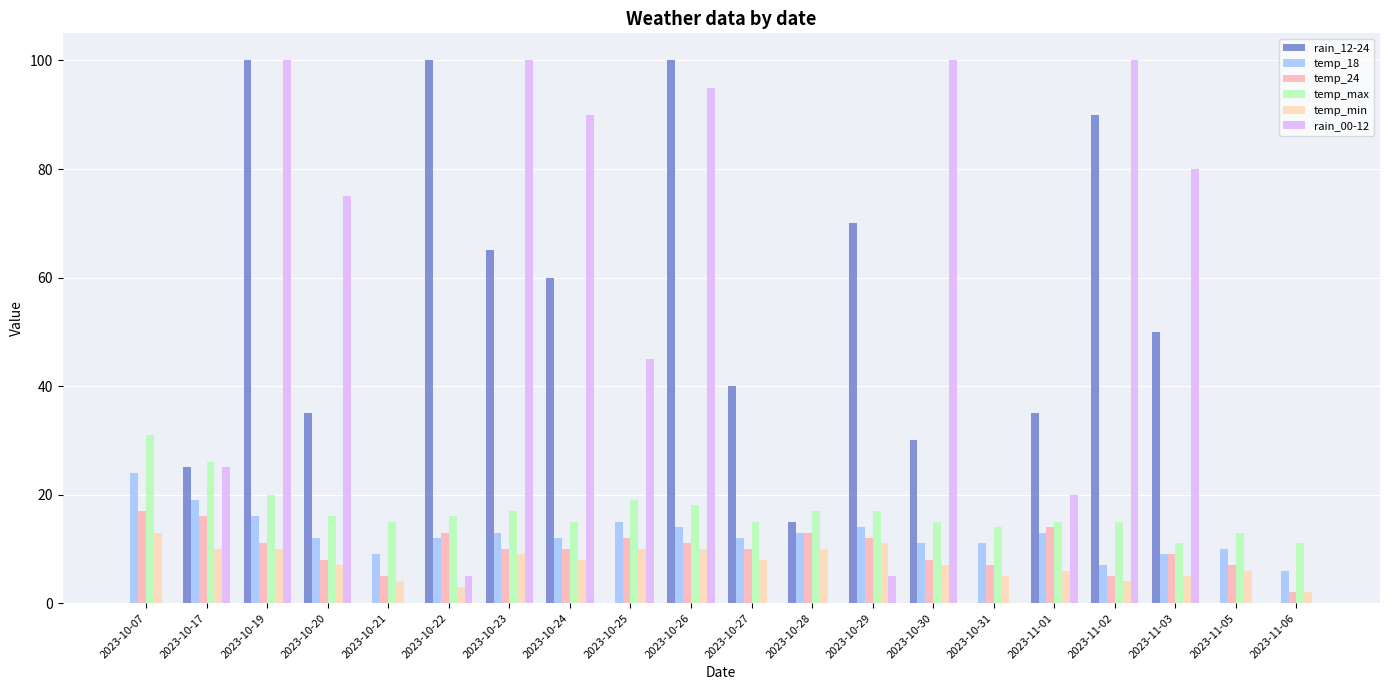

What is the approximate value of temp_24 at 2023-10-20, to the nearest 10?

10